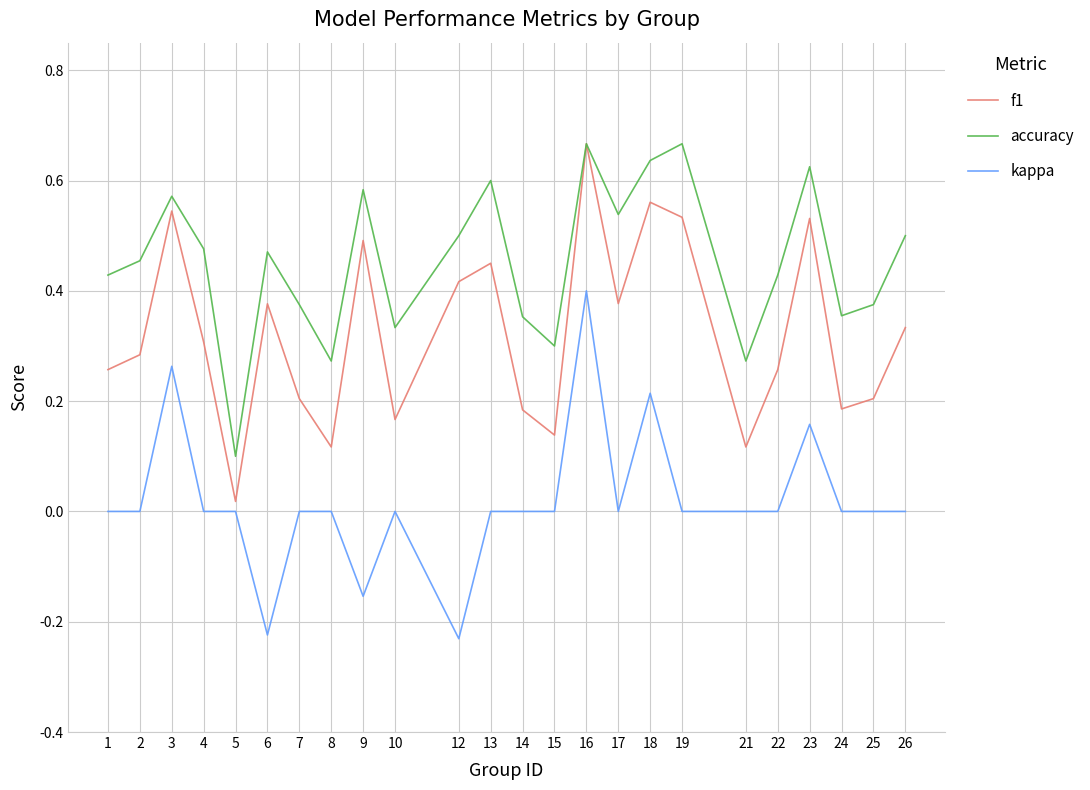

True or false: kappa and f1 cross at least once.

False